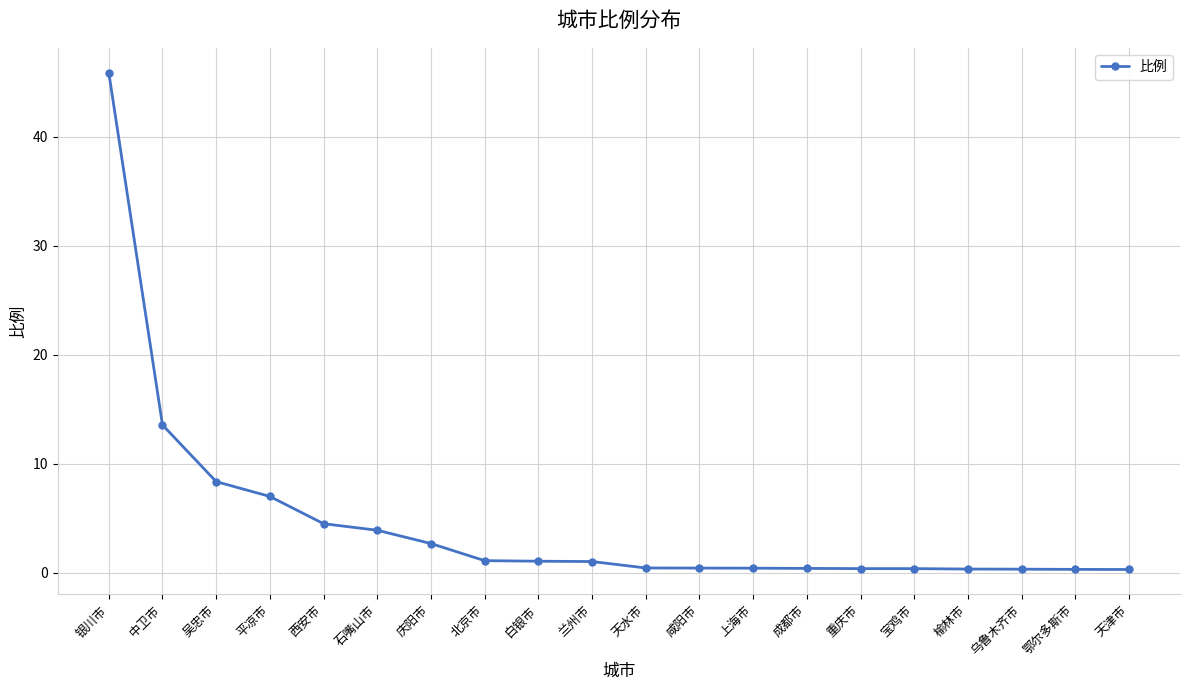

Is it true that the value at 兰州市 is 1.0?

True